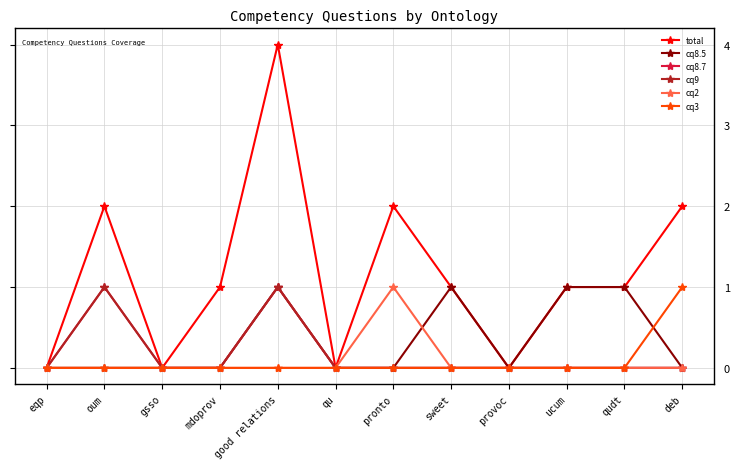

What is the sum of the total values at provoc and qudt?

1